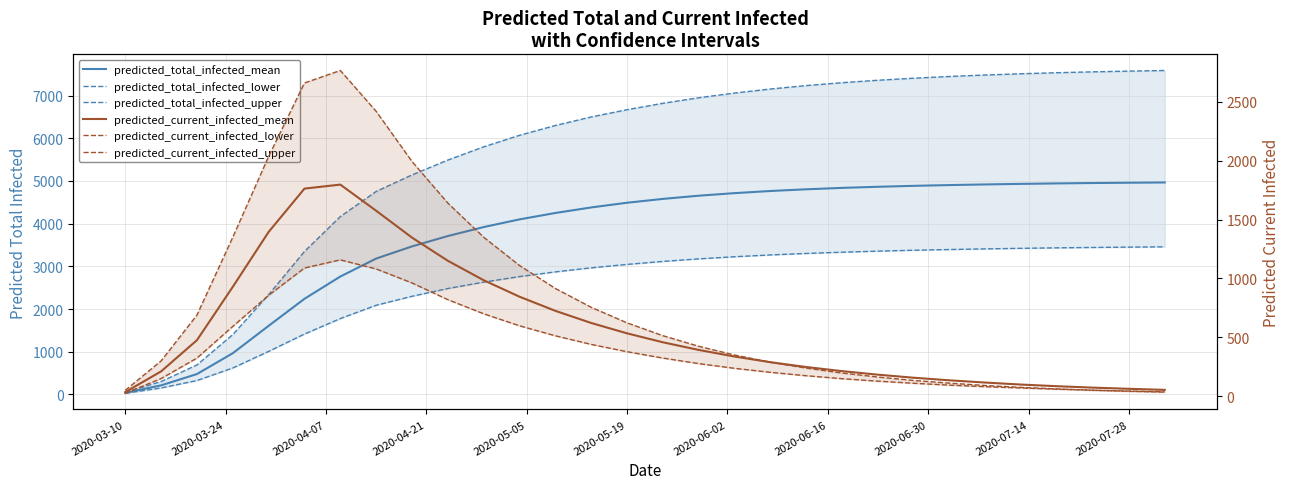

What is the sum of all predicted_total_infected_lower values?

76604